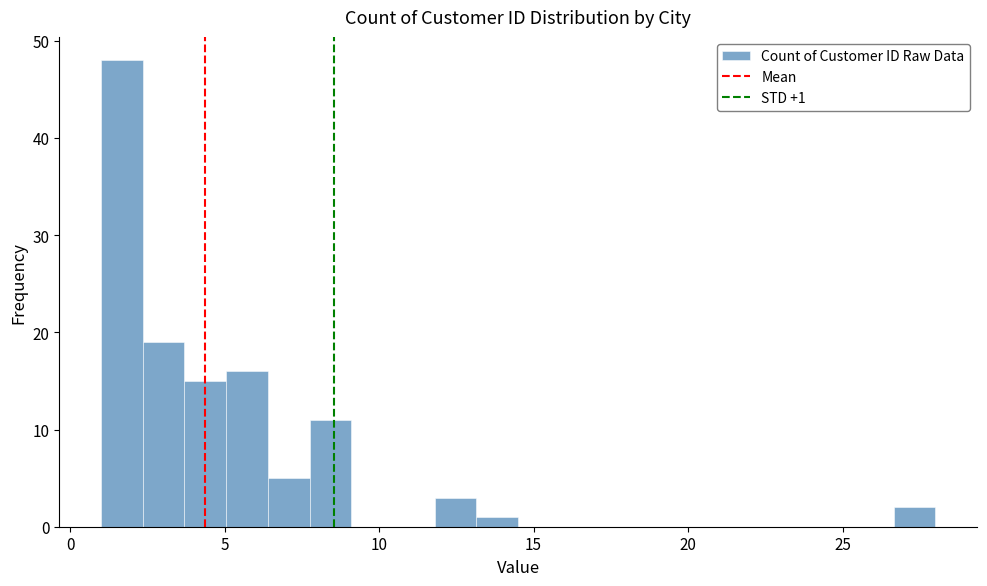

Around what value on the x-axis is the tallest bar? Give the approximate position of its centre, as read against the axis.

1.5